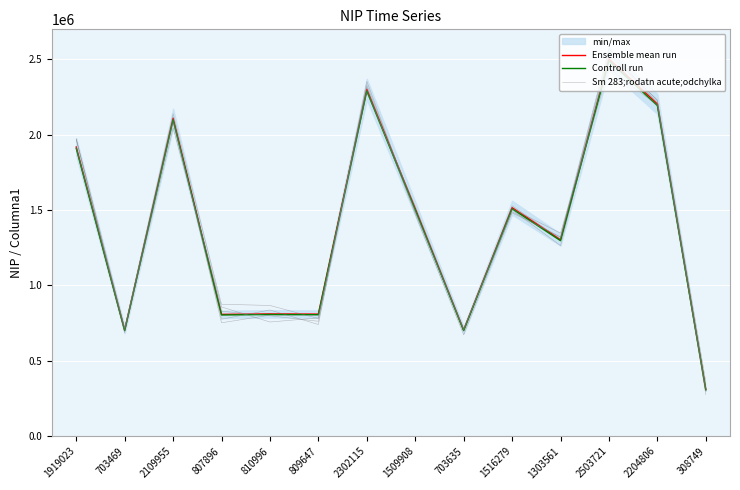

What is the difference between the maximum and minimum values in the Ensemble mean run series?

2194972.0